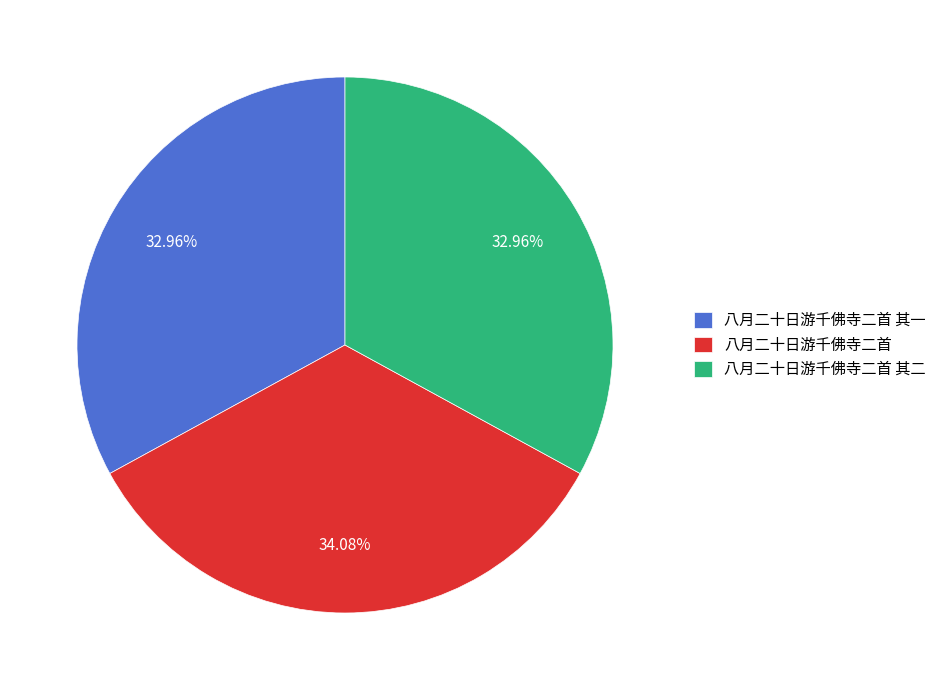

Combined, do 八月二十日游千佛寺二首 and 八月二十日游千佛寺二首 其二 account for over 50%?

Yes